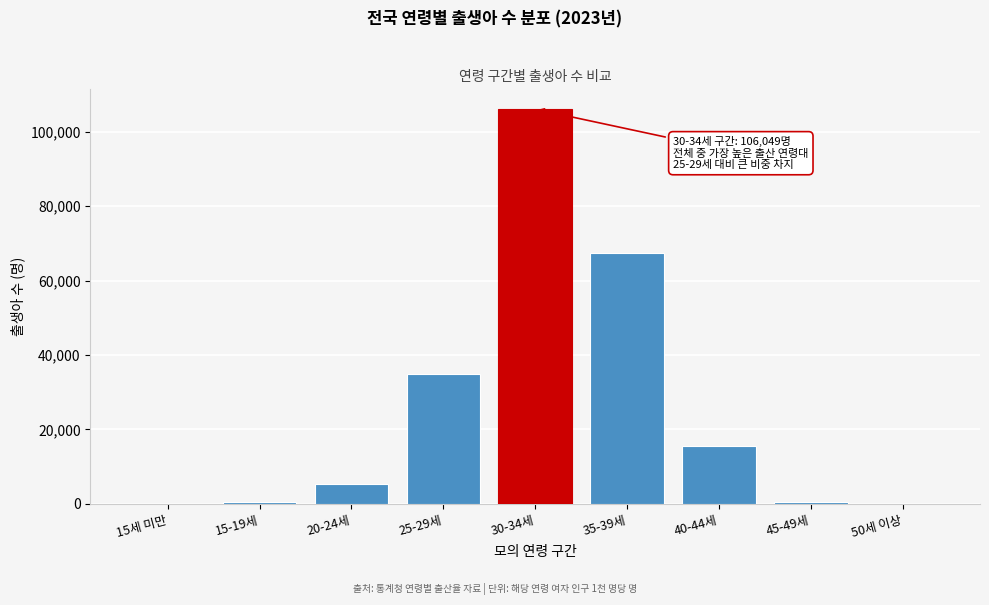

What is the change in value from 30-34세 to 35-39세?

-38582